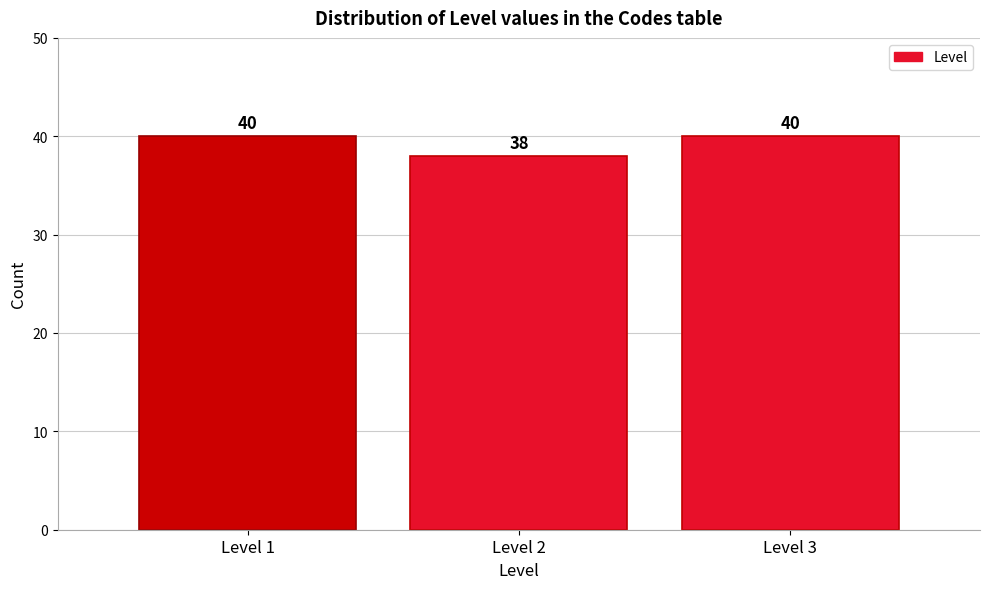

Reading right to left, list all the values displayed in this chart.

Level 3=40	Level 2=38	Level 1=40